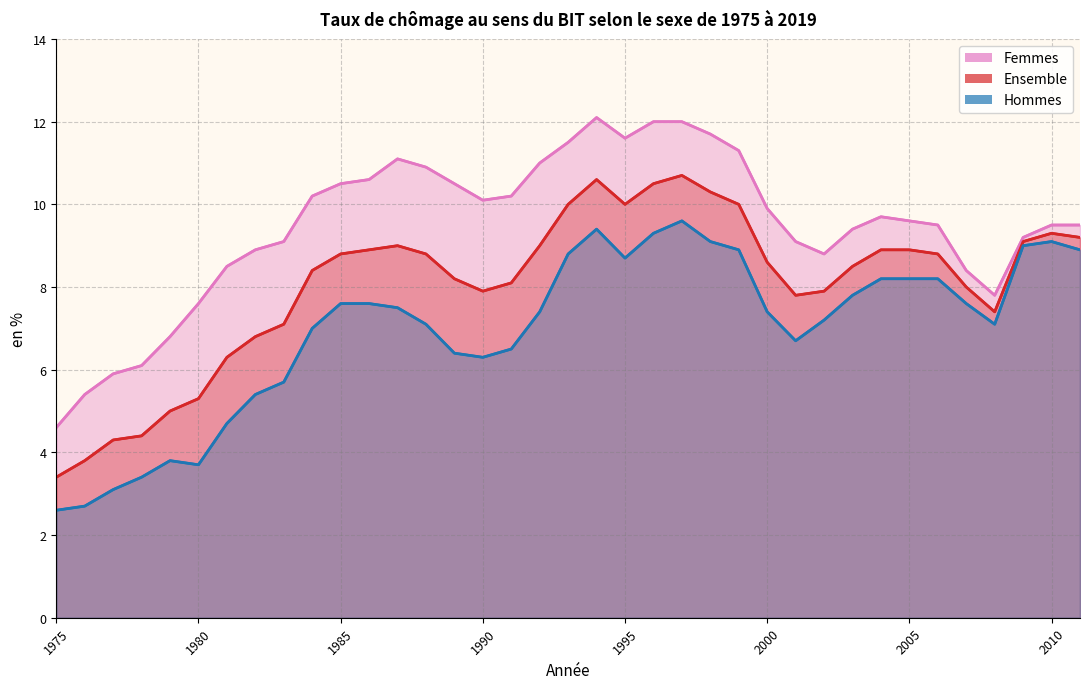

What is the approximate value of Ensemble at 2003?

8.5